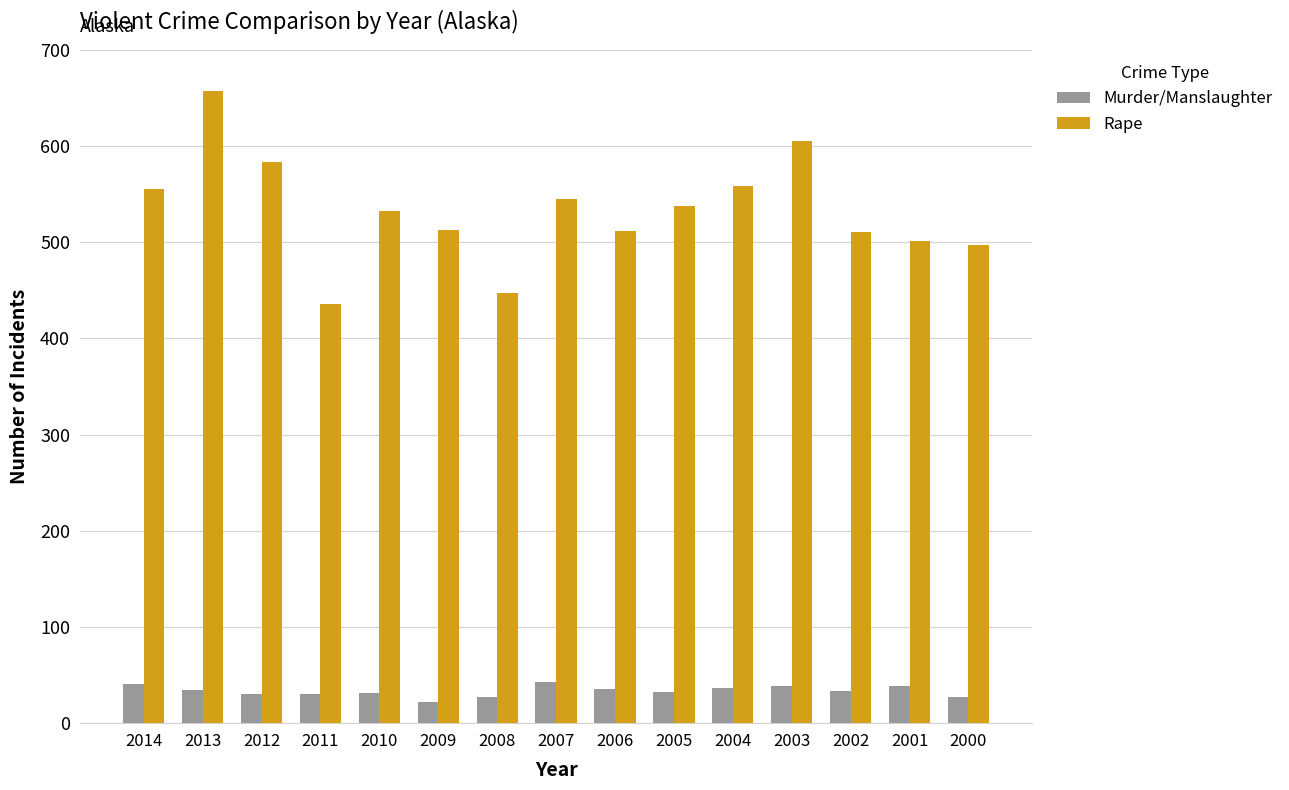

List the series in order of their peak value, highest first.

Rape, Murder/Manslaughter